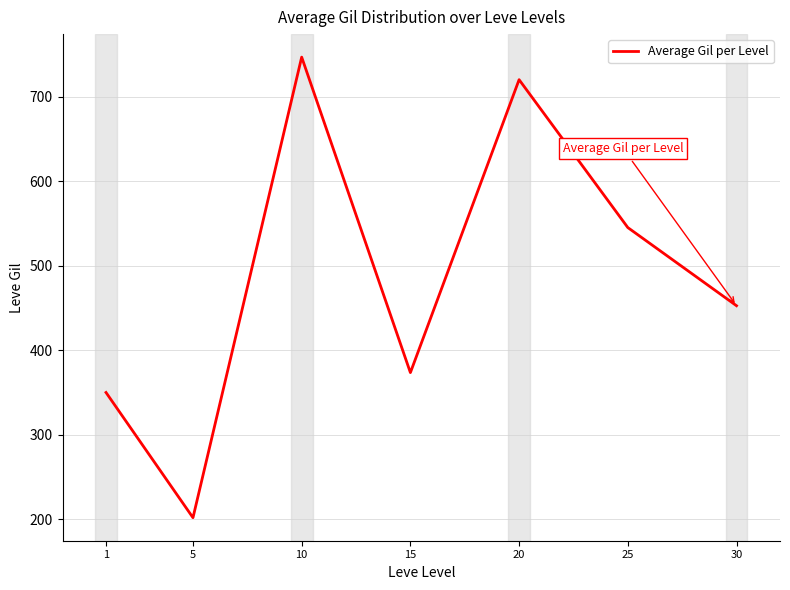

Reading right to left, what are all the values shown in this chart?

452.5	545.0	720.0	373.3	746.7	201.7	349.8